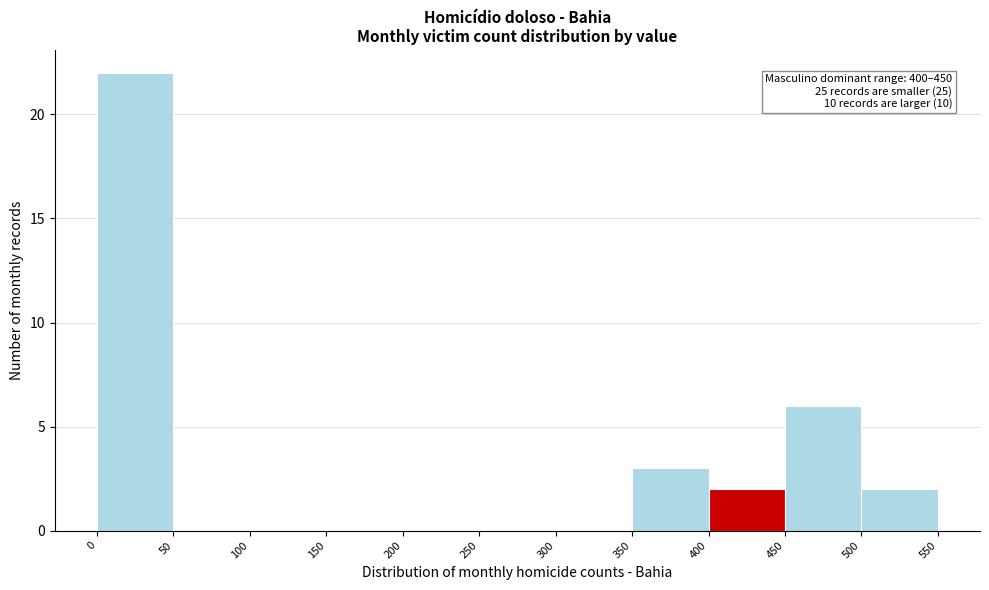

Which range on the x-axis has the tallest bar?

0 to 50